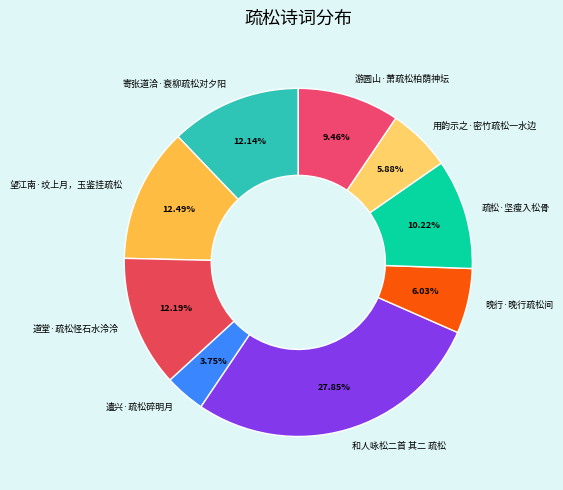

To the nearest percent, what is the difference between the 游圆山·萧疏松柏荫神坛 and 遣兴·疏松碎明月 slice percentages?

6%